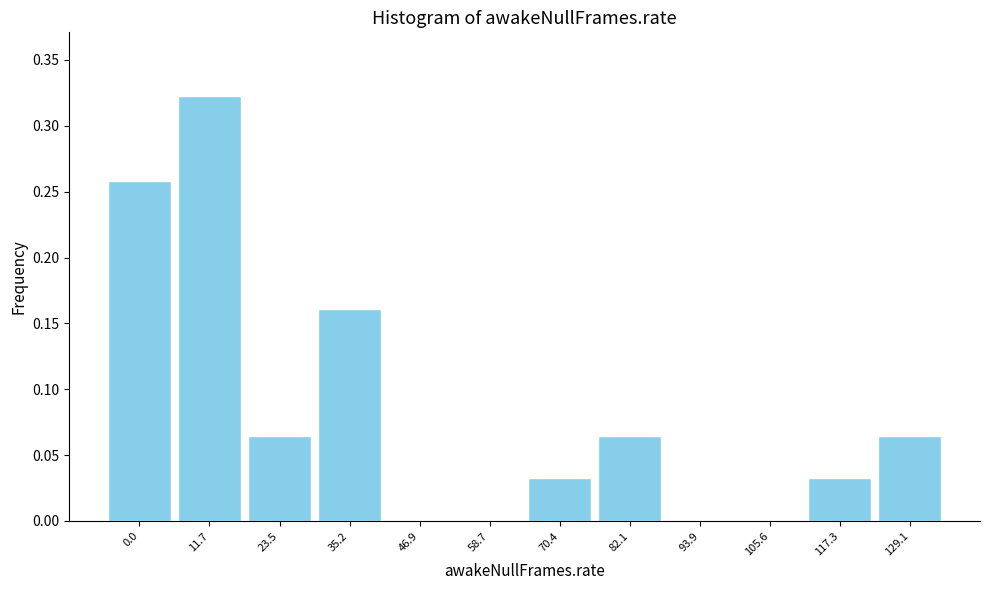

The value at 46.9 is 0.0. True or false?

True